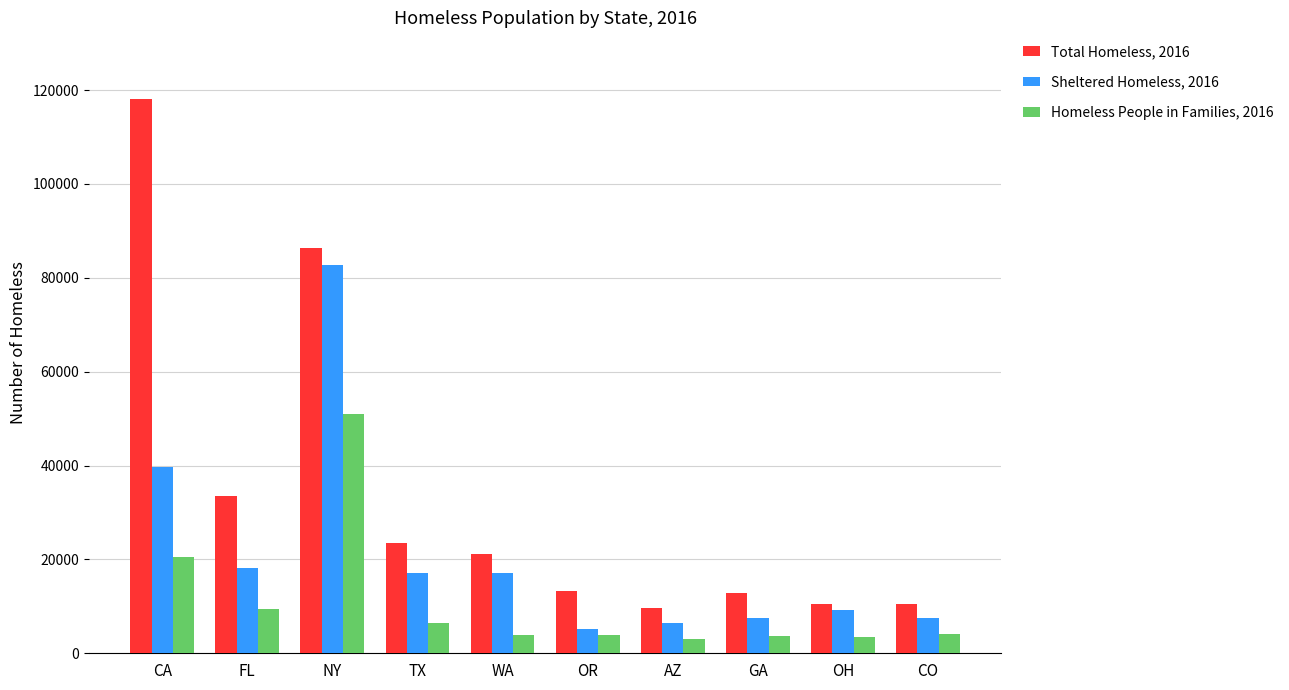

Is the value of Sheltered Homeless, 2016 at OR greater than the value of Total Homeless, 2016 at GA?

No